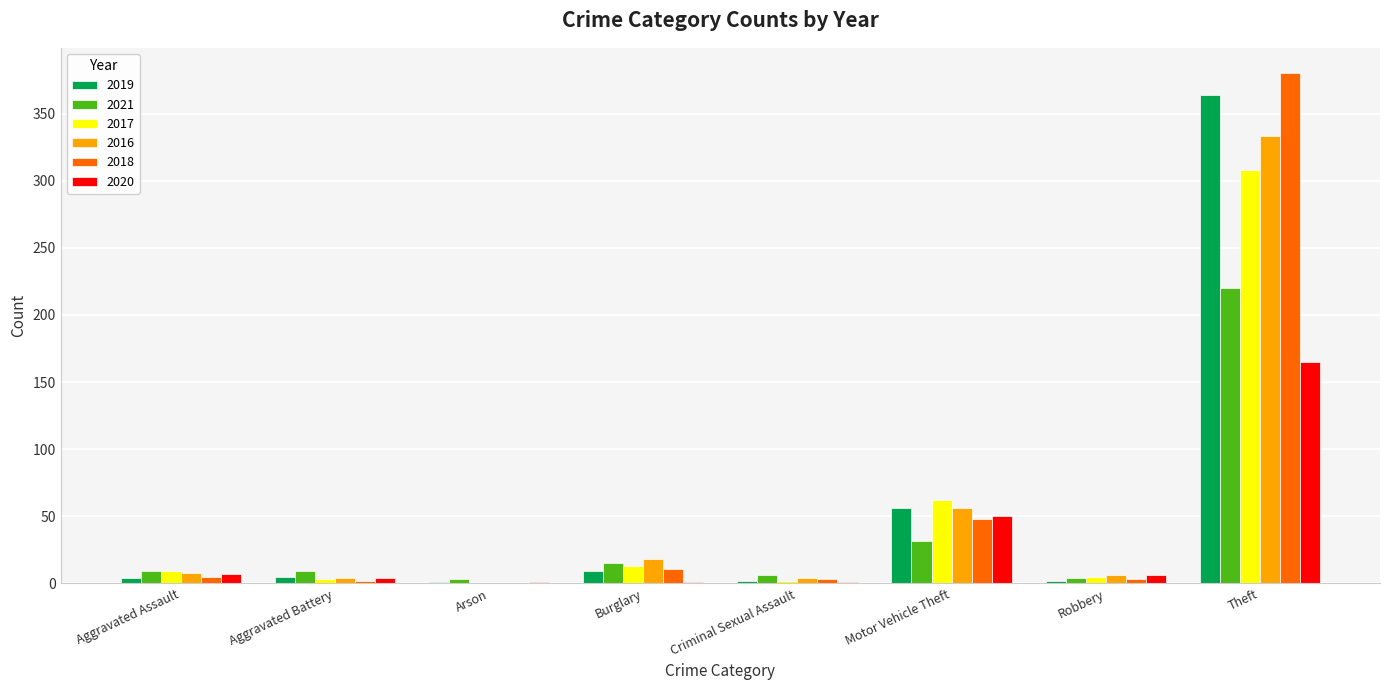

Is it true that 2019 equals 56 at Motor Vehicle Theft?

True